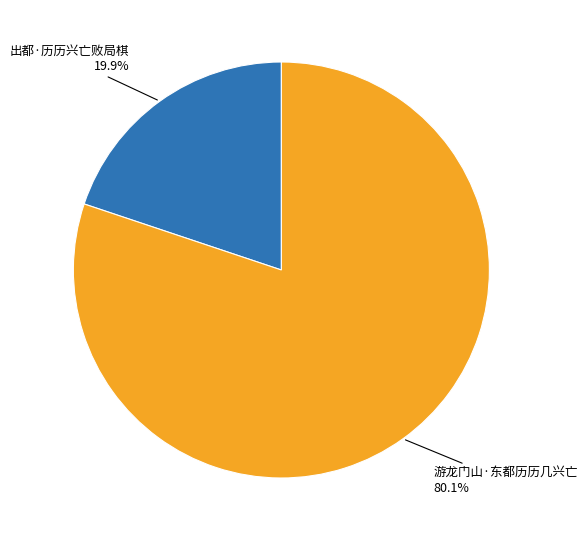

Is there any slice that represents more than half of the pie?

Yes